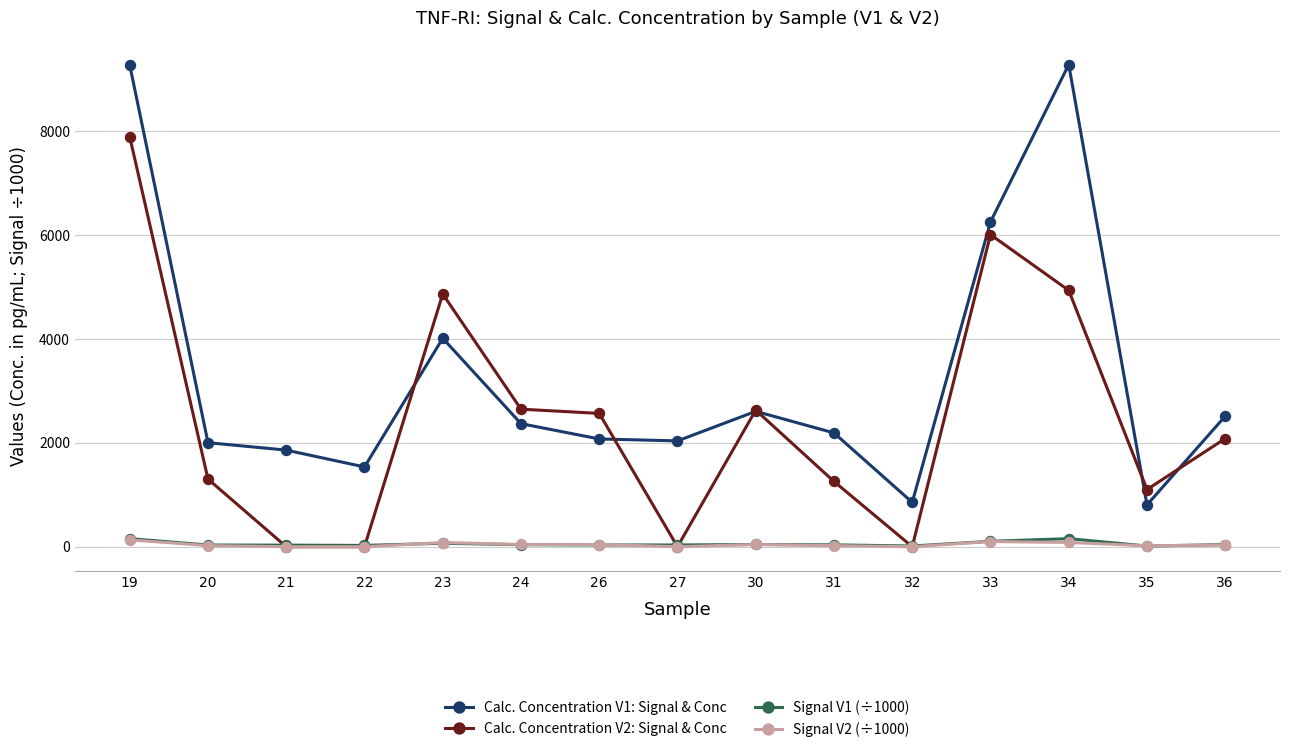

In Calc. Concentration V1: Signal & Conc, how many points are higher than both neighbors (excluding endpoints)?

3